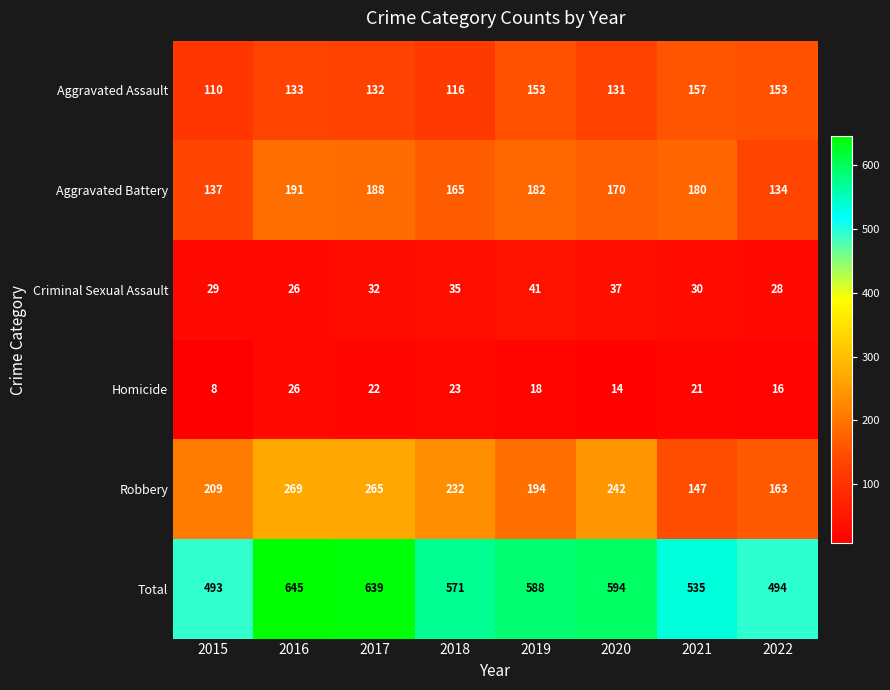

Which series changed the most between 2018 and 2022?

Total